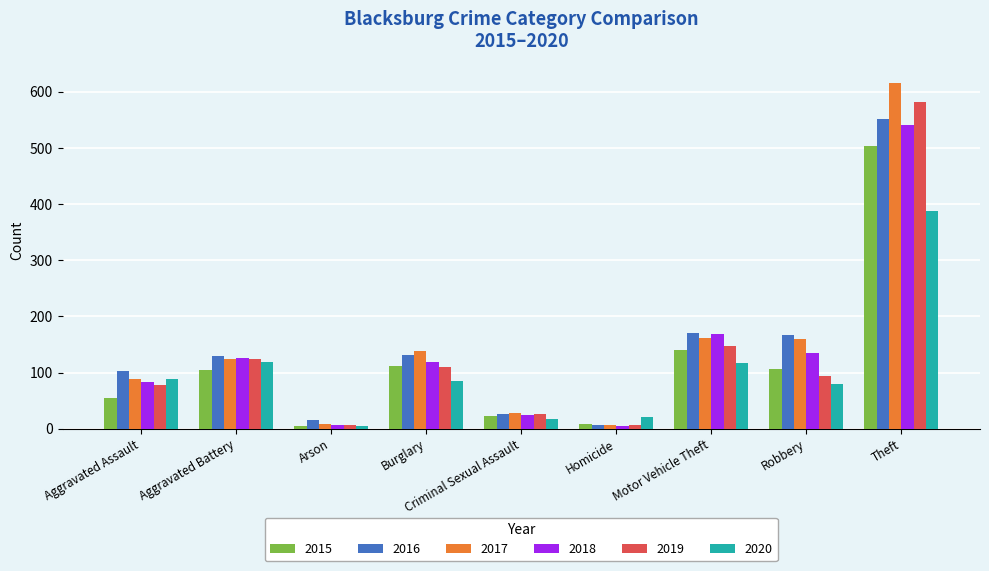

What is the total value across all series at Robbery?

739